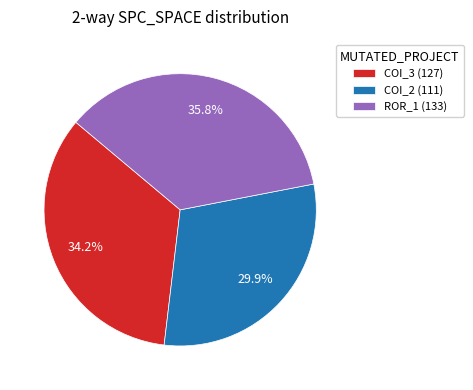

Which category has the smallest portion of the pie?

COI_2 (111)